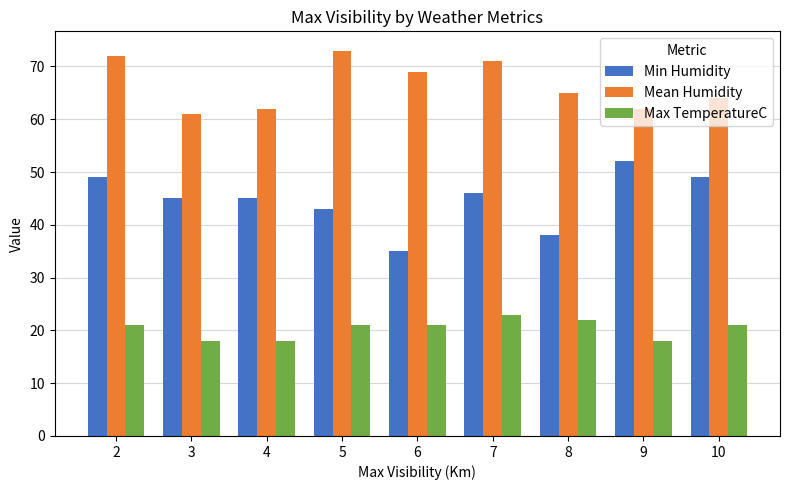

What is the value of the Max TemperatureC bar at the 5th from the left?

21